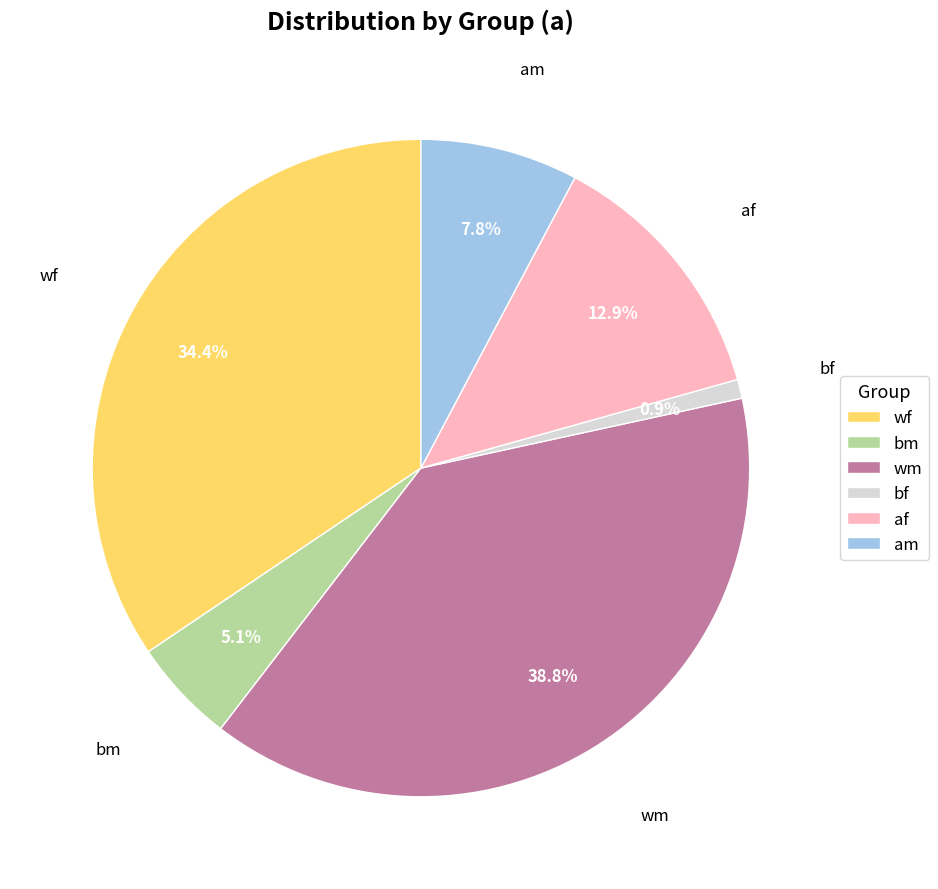

Which slice is the largest?

wm